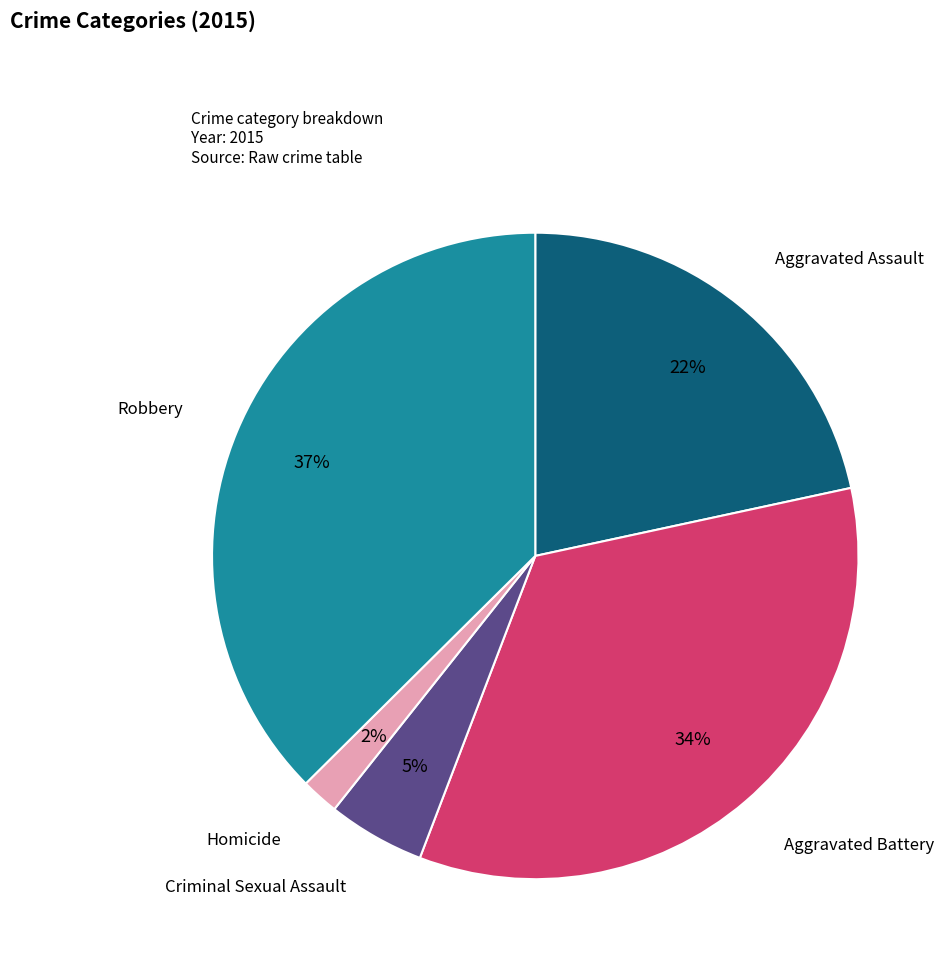

Is there any slice that represents more than half of the pie?

No